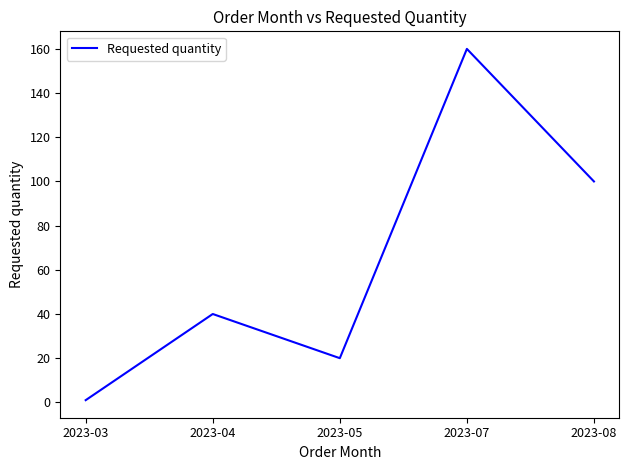

The value at 2023-05 is 30. True or false?

False